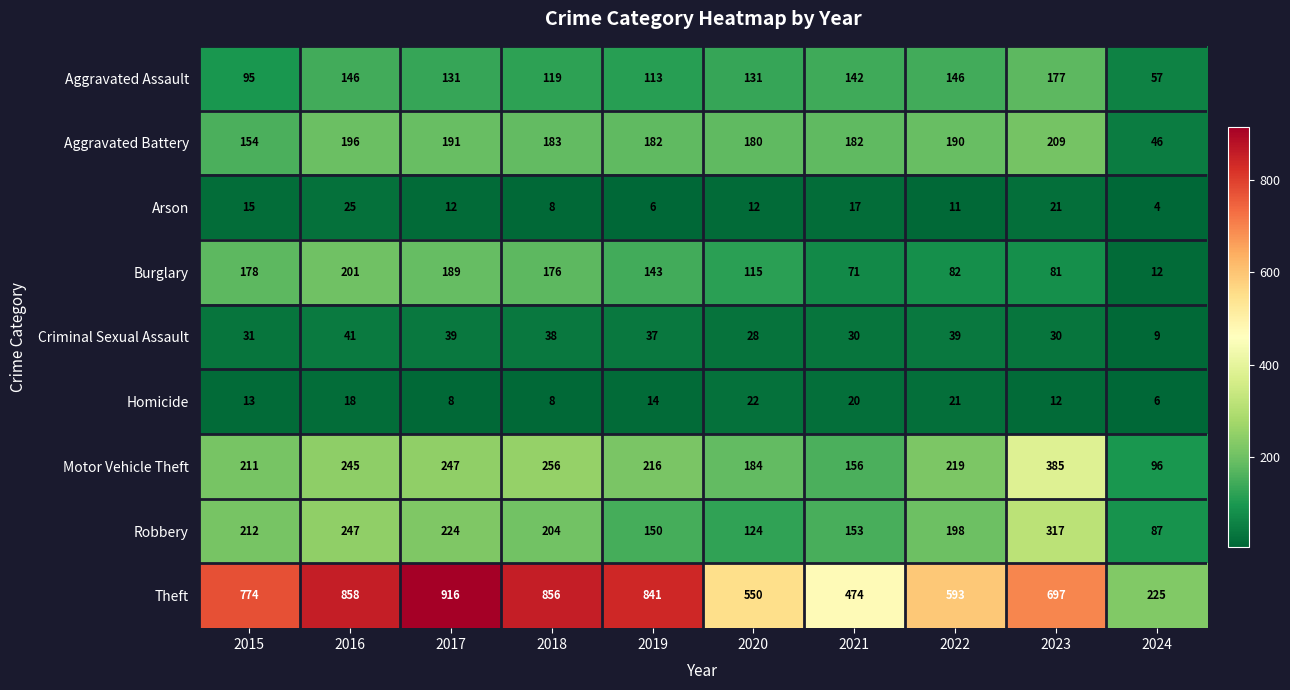

Rank the series by their maximum value, from lowest to highest.

Homicide, Arson, Criminal Sexual Assault, Aggravated Assault, Burglary, Aggravated Battery, Robbery, Motor Vehicle Theft, Theft